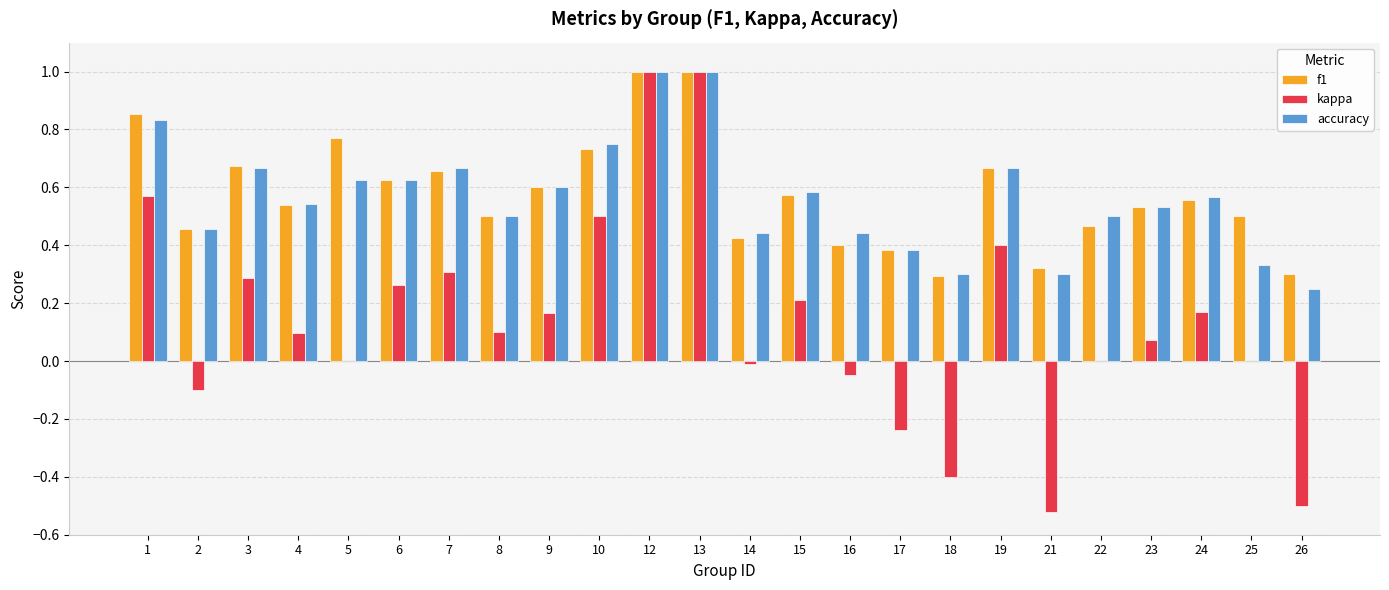

The accuracy series shows 1.0 at 12. True or false?

True